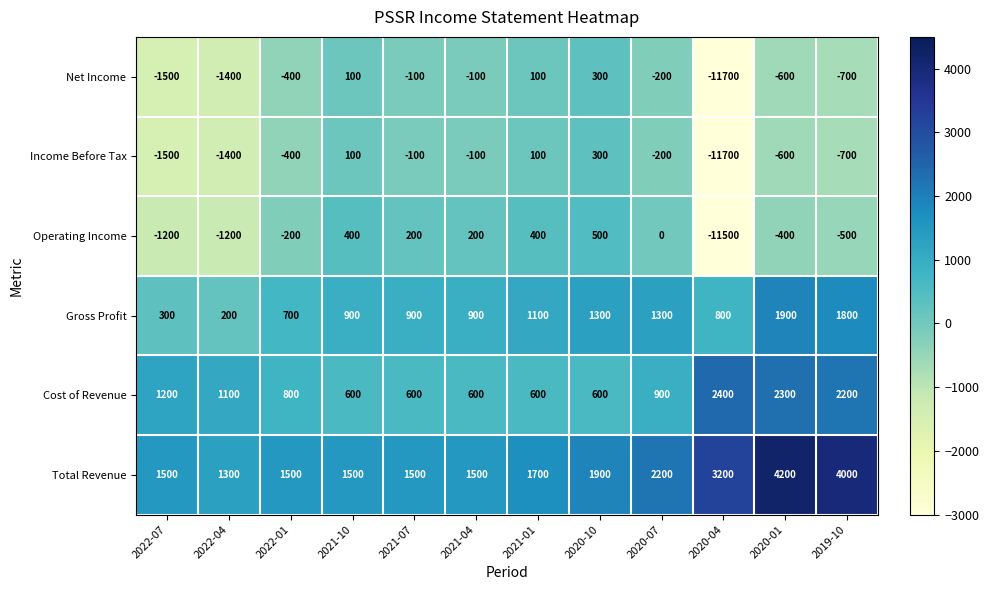

True or false: Gross Profit has a value of 1370 at 2021-07.

False